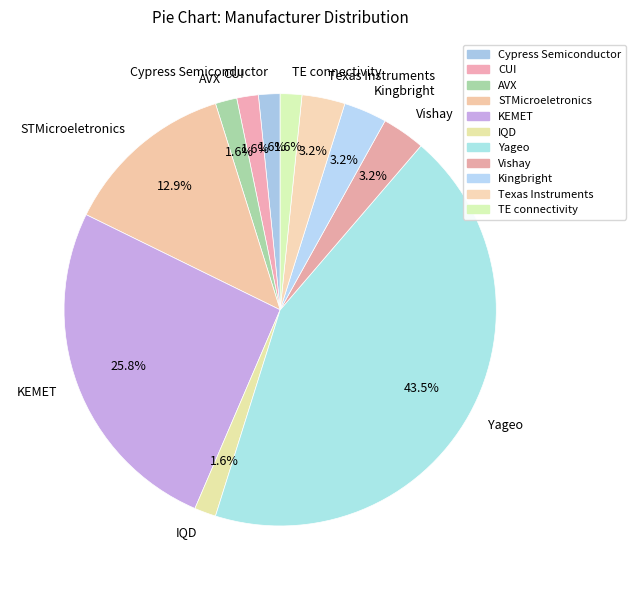

What percentage is the Kingbright slice, to the nearest percent?

3%